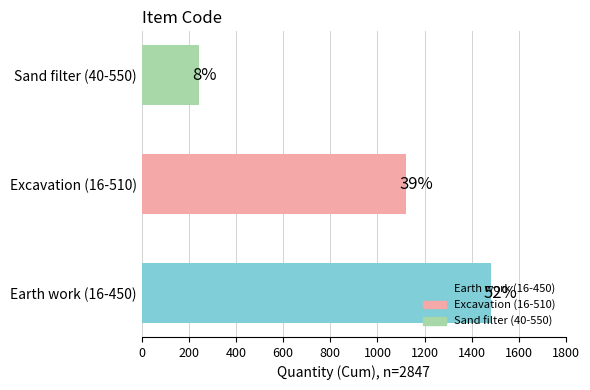

List the labels in order of value, largest first.

Earth work (16-450), Excavation (16-510), Sand filter (40-550)